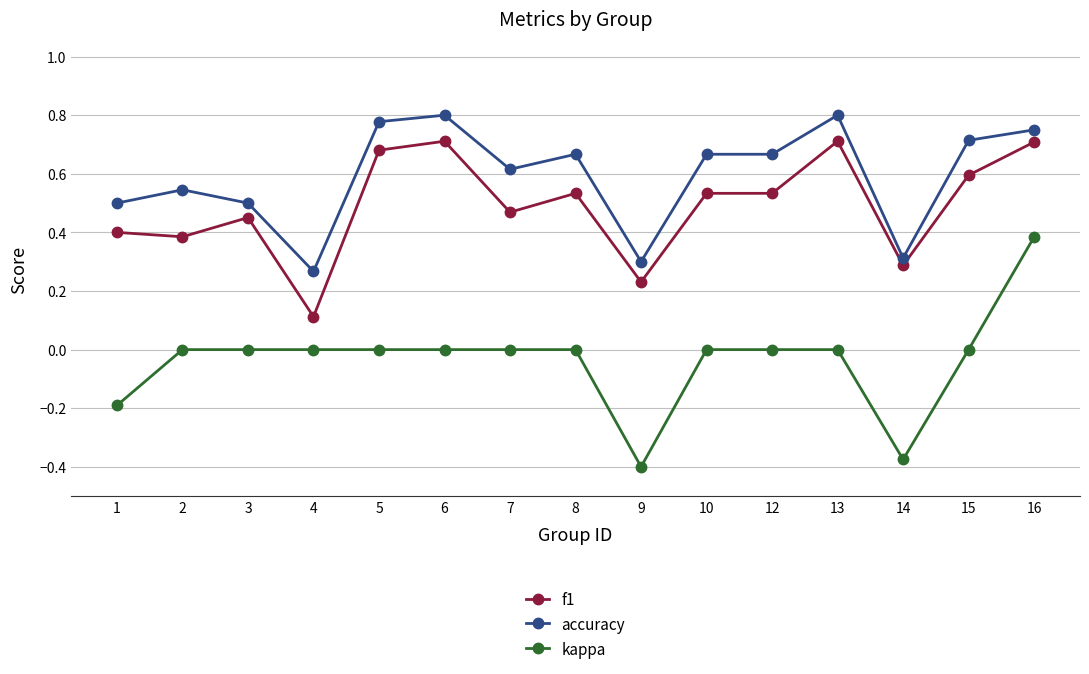

What is the sum of all kappa values?

-0.6